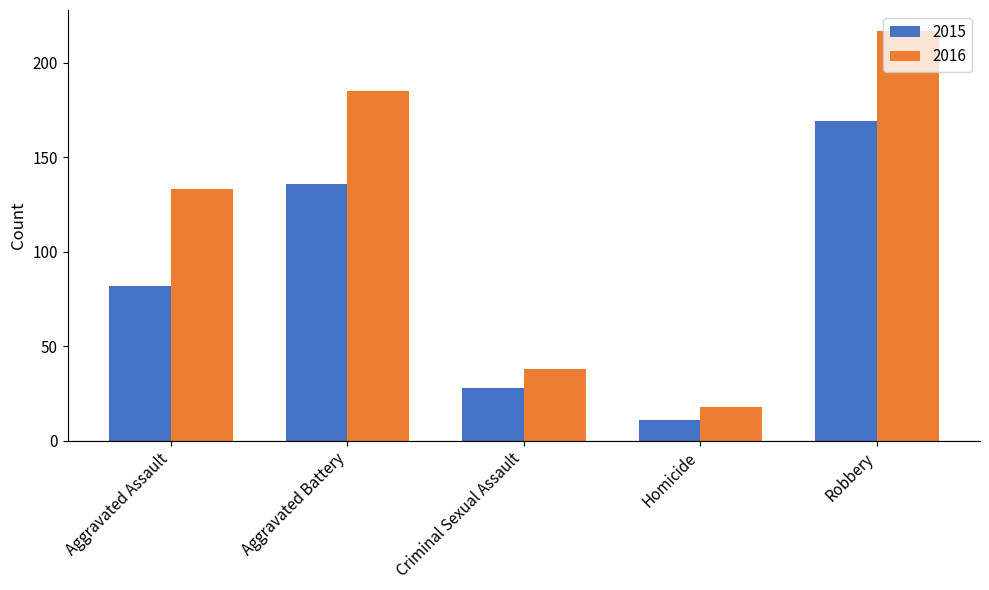

At which label does 2016 reach its minimum?

Homicide